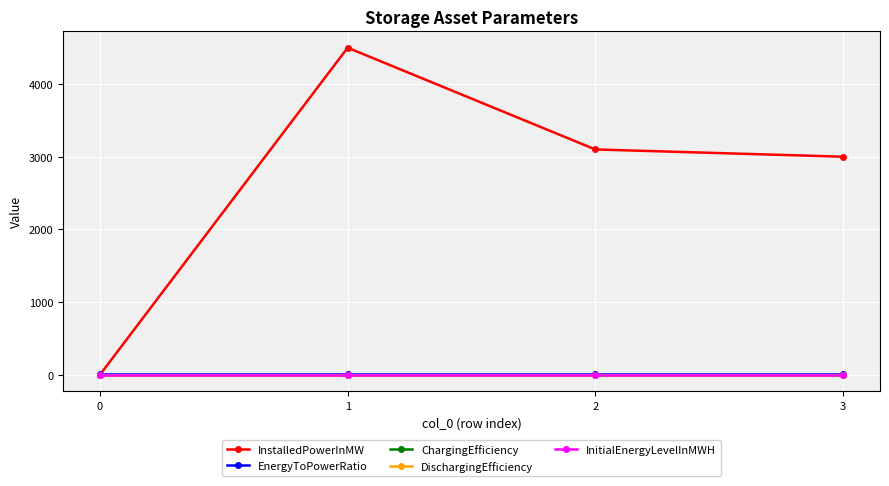

What is the total value across all series at 2?

3106.8